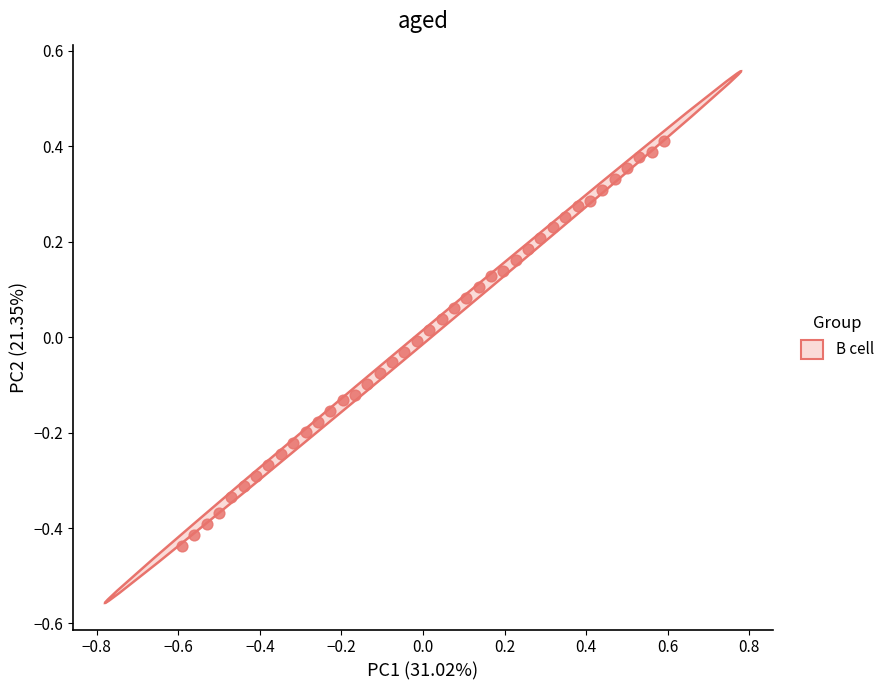

What is the range of Y values (max minus min)?

0.8